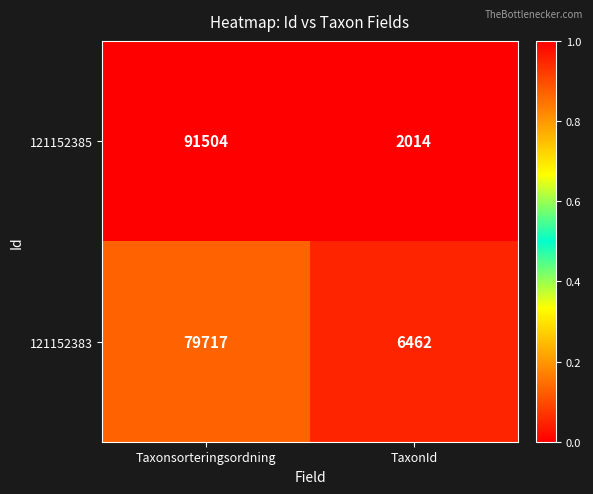

Rank the series at Taxonsorteringsordning from lowest to highest value.

121152383, 121152385